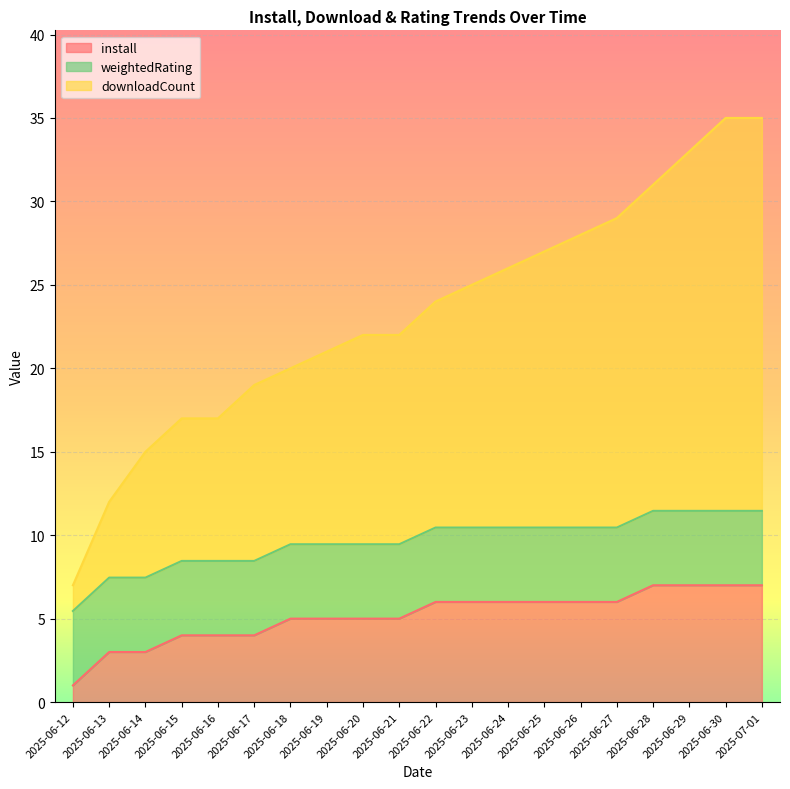

How many install values are between 4 and 6?

13